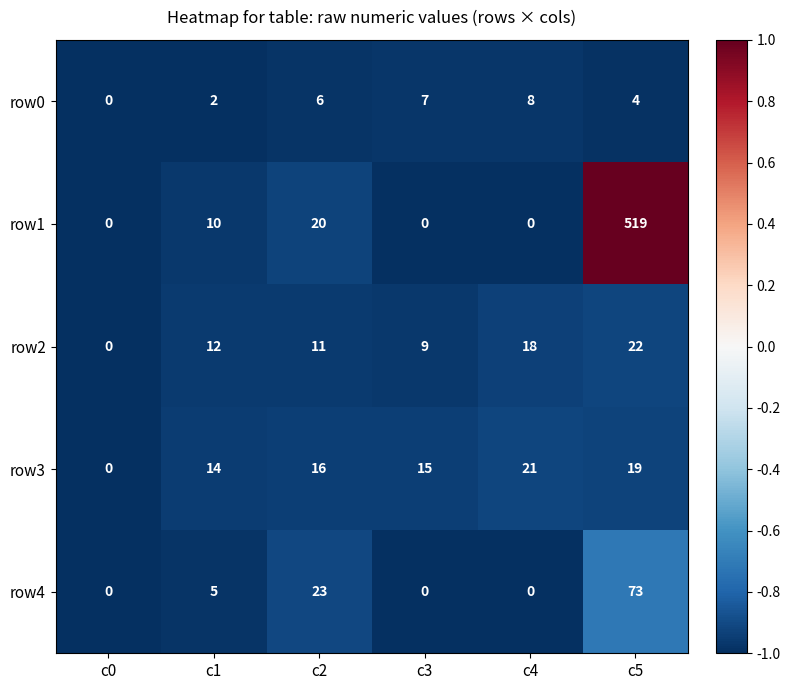

List the labels in order of row3 value, smallest first.

c0, c1, c3, c2, c5, c4